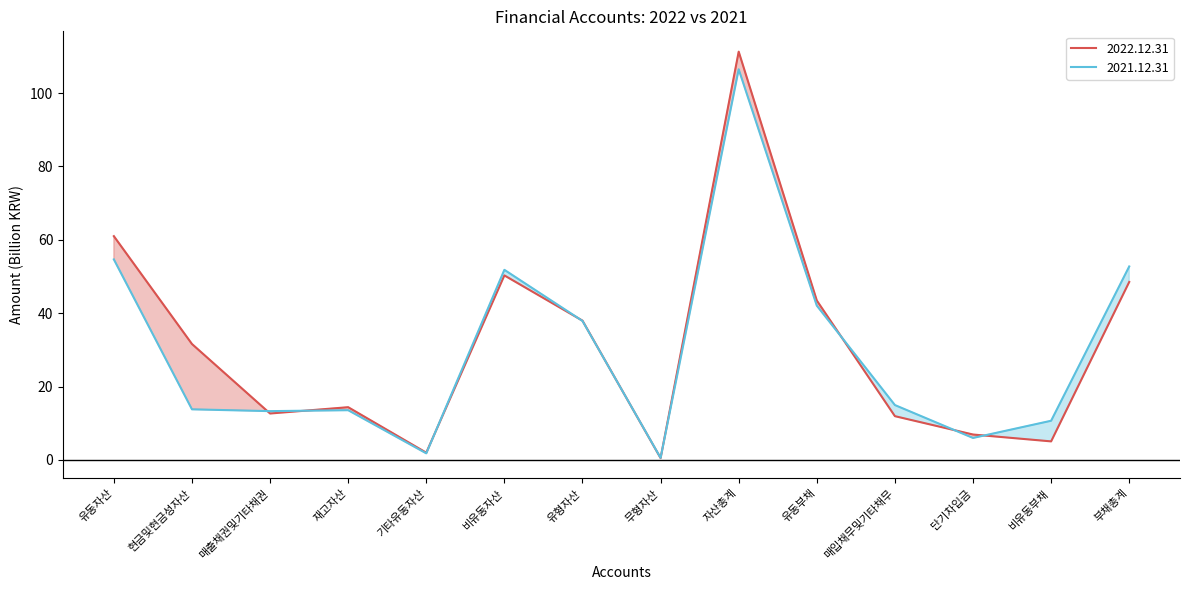

Which series ends up on top after the final intersection of 2022.12.31 and 2021.12.31?

2021.12.31